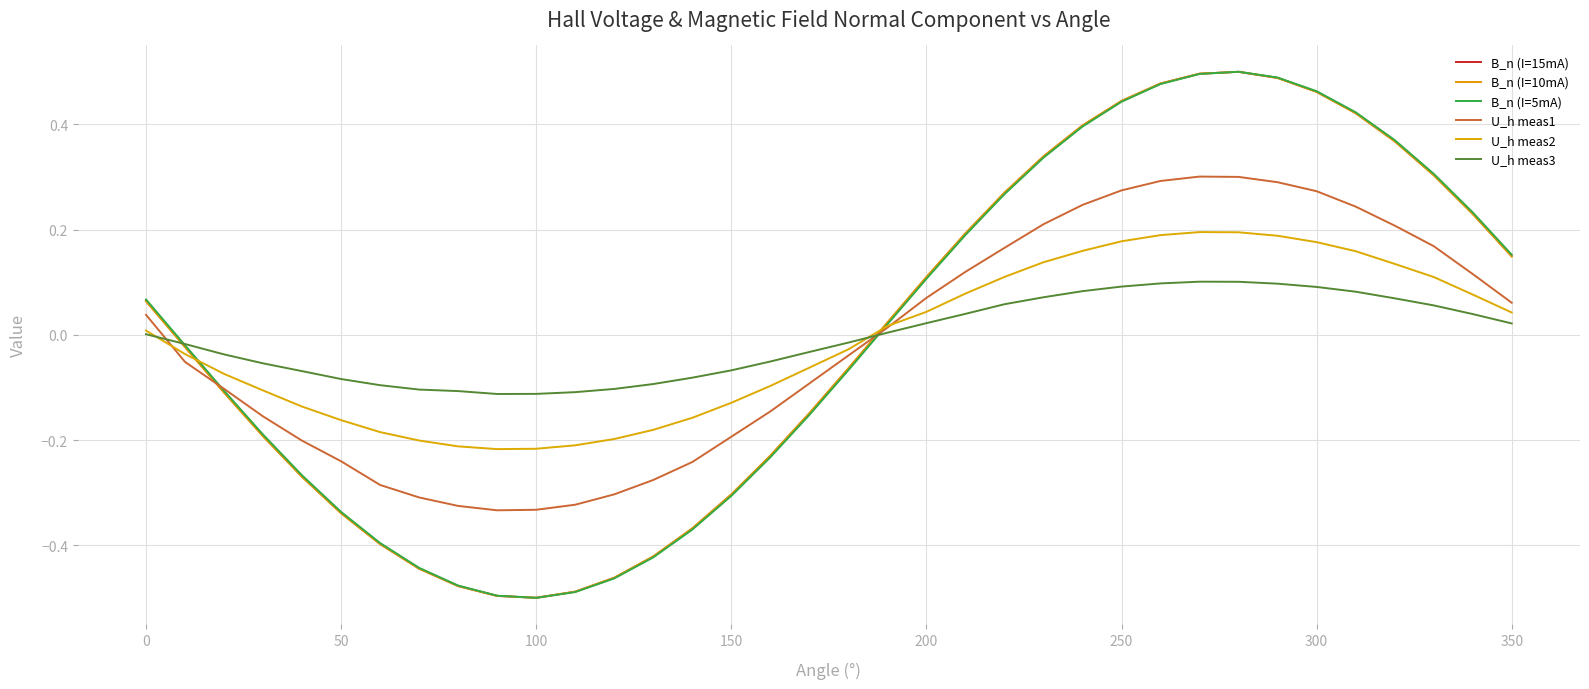

Does the chart display data point markers on the line(s)?

No